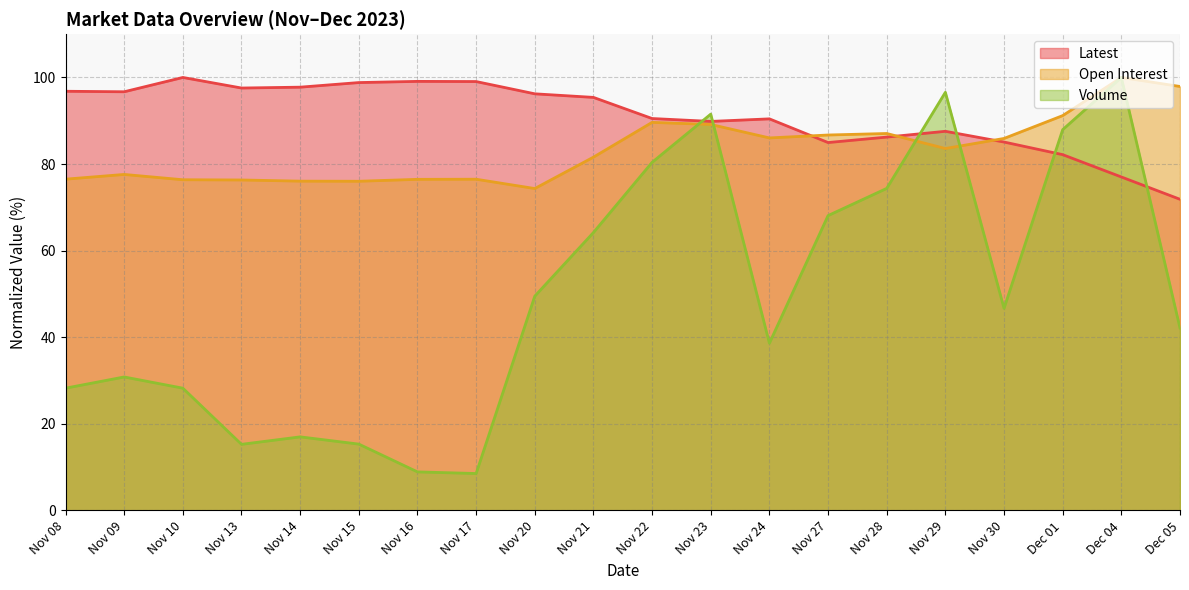

What is the difference between the highest and lowest values at Nov 09?

65.9